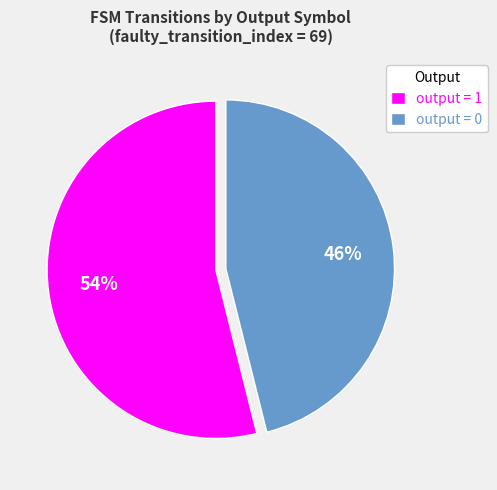

Is it true that output = 1 is 39% of the pie?

False